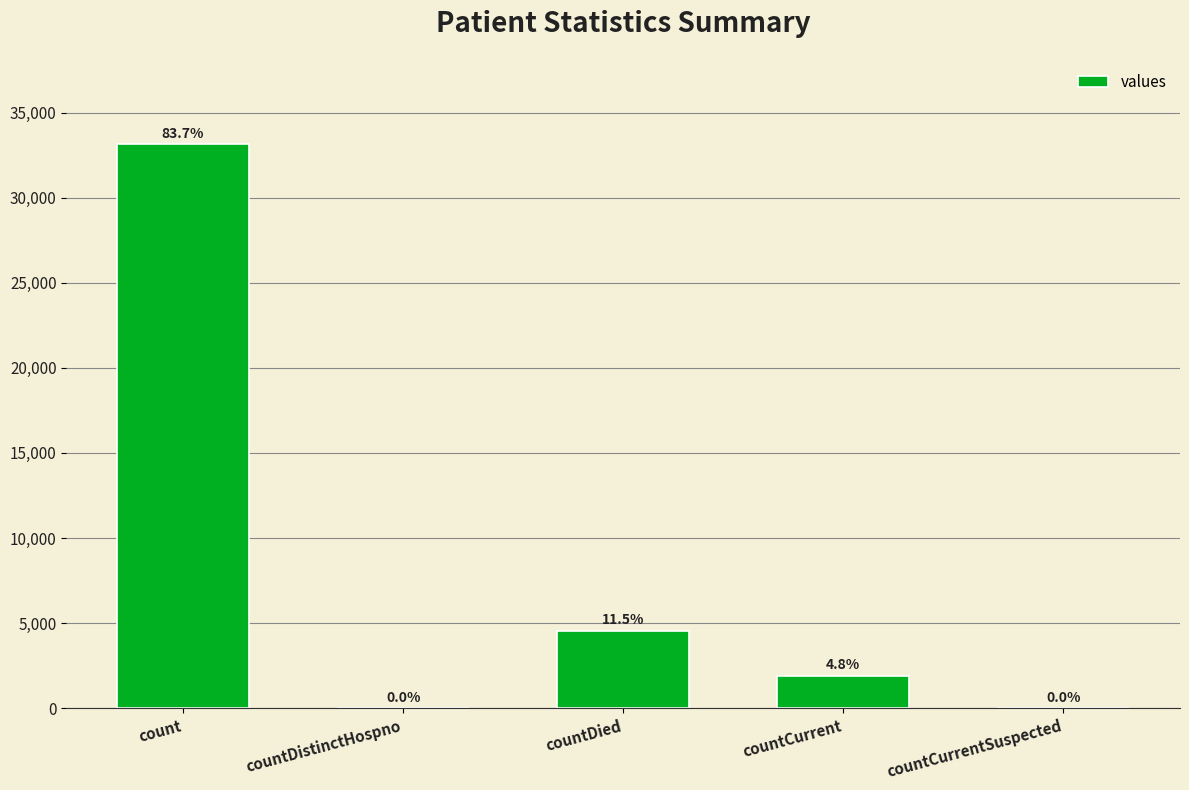

How many categories are shown in the chart?

5